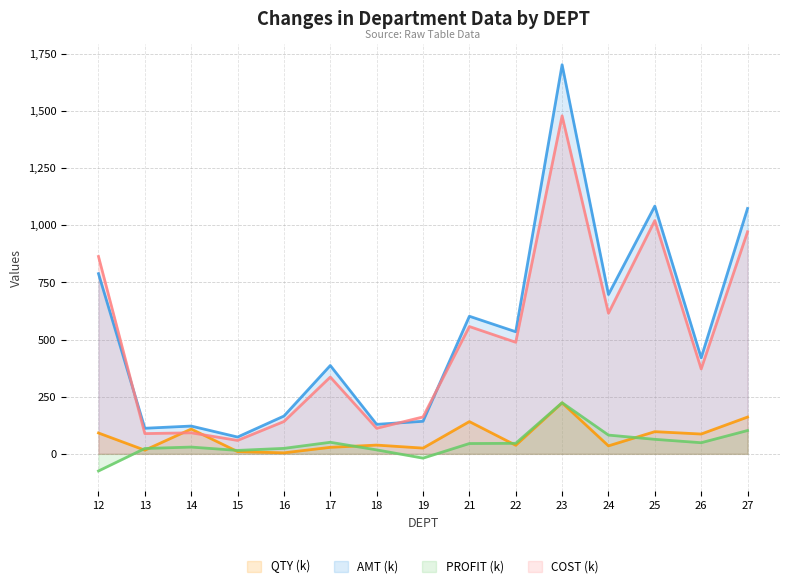

What is the difference between the maximum and minimum values in the QTY series?

218.6